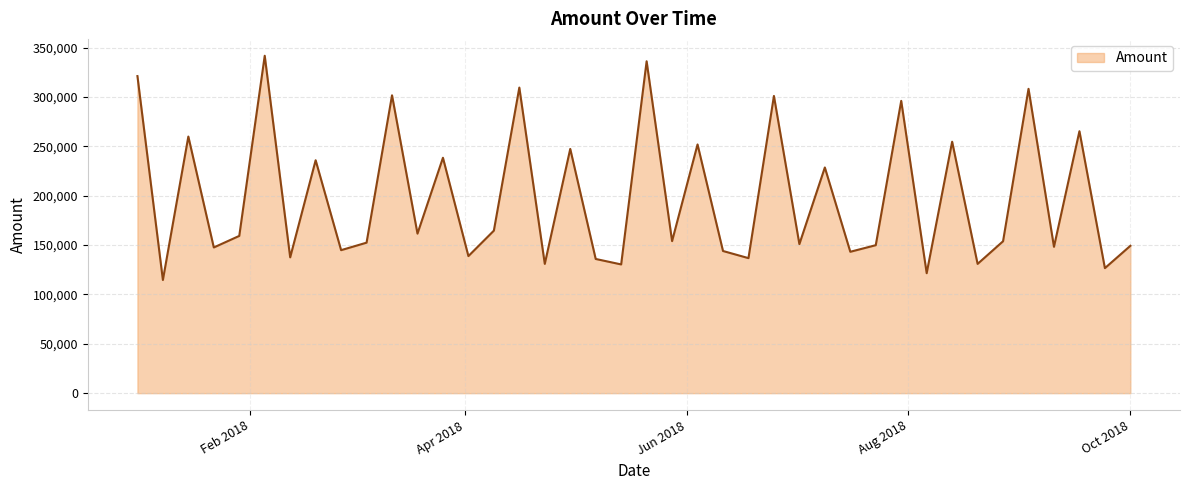

What is the greatest value displayed?

341824.6